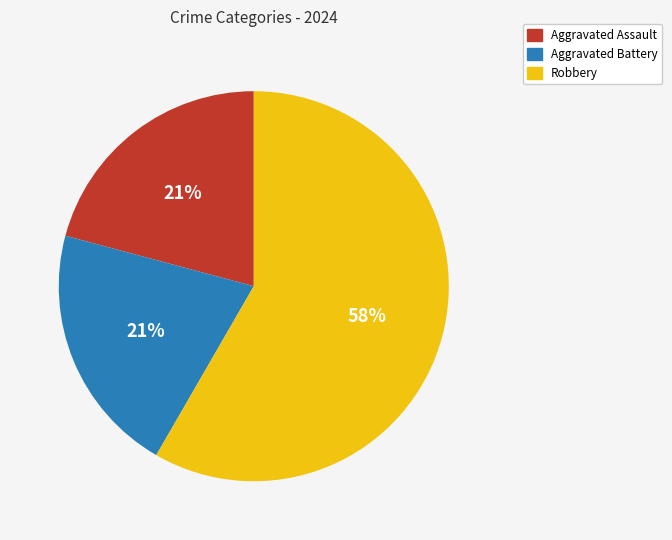

The Aggravated Battery slice represents 36% of the pie. True or false?

False